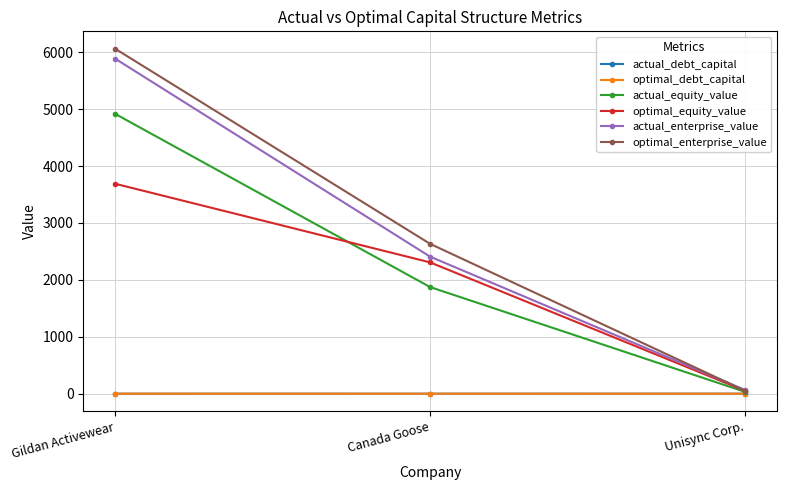

At which label is optimal_equity_value closest to 1870?

Canada Goose